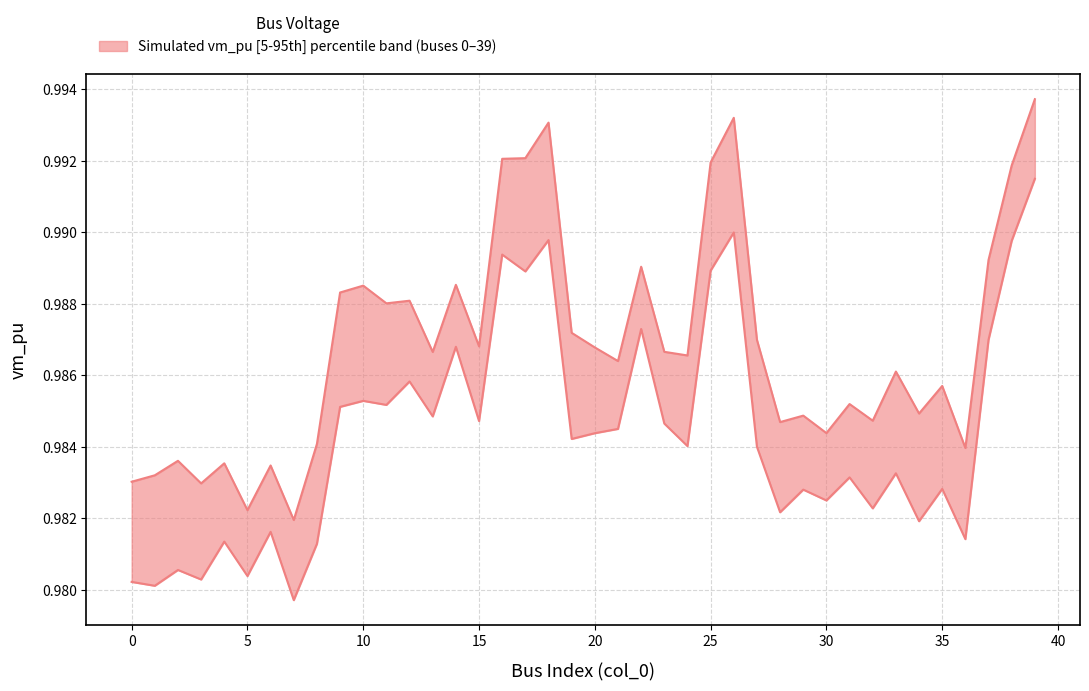

Does the chart display data point markers on the line(s)?

No